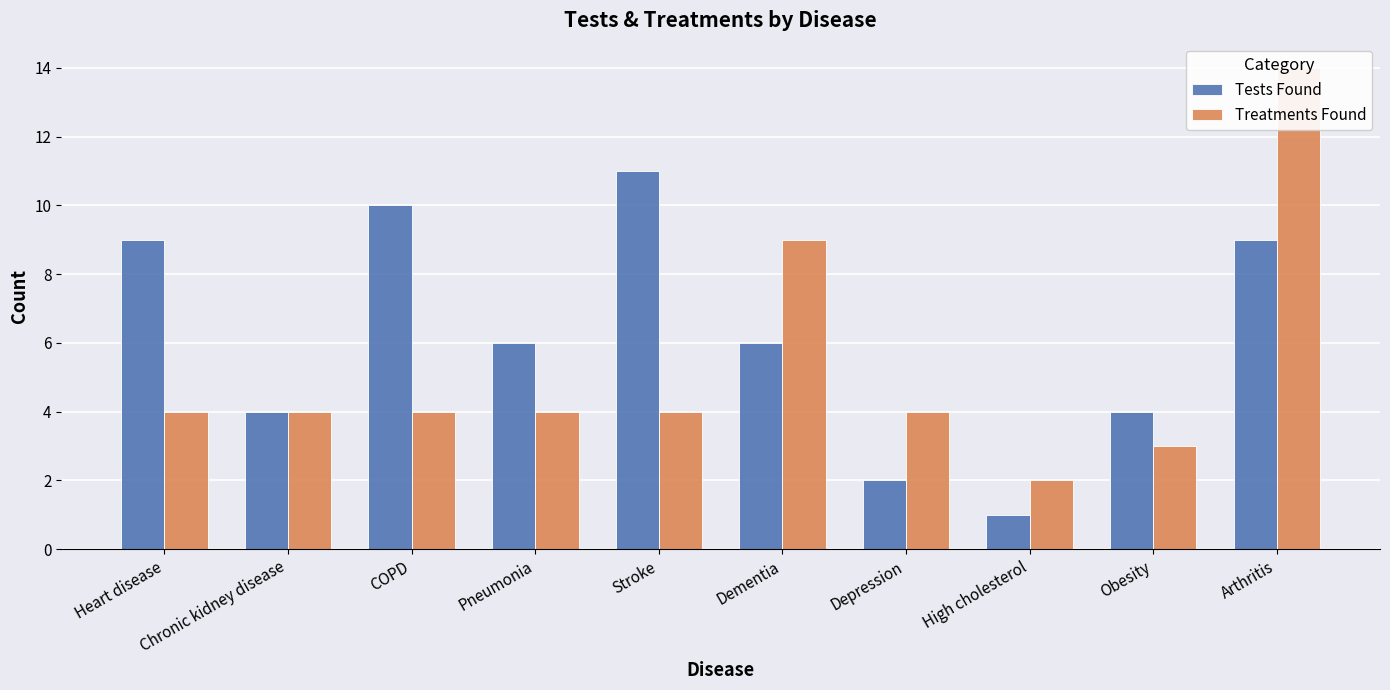

How many values in the Tests Found series are below 6?

4